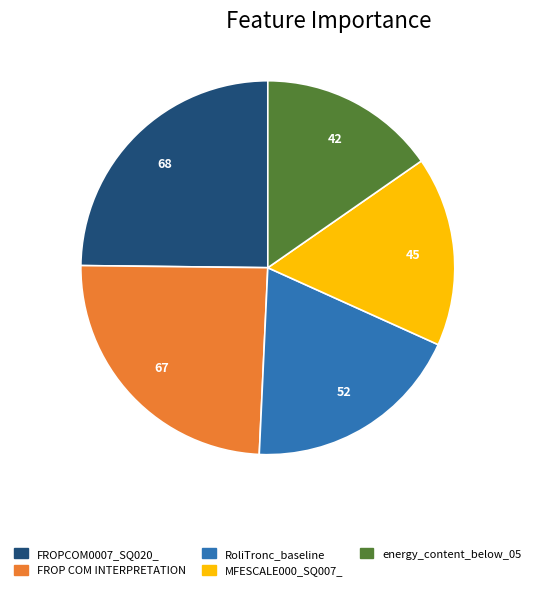

Is the sum of energy_content_below_05 and MFESCALE000_SQ007_ greater than half?

No